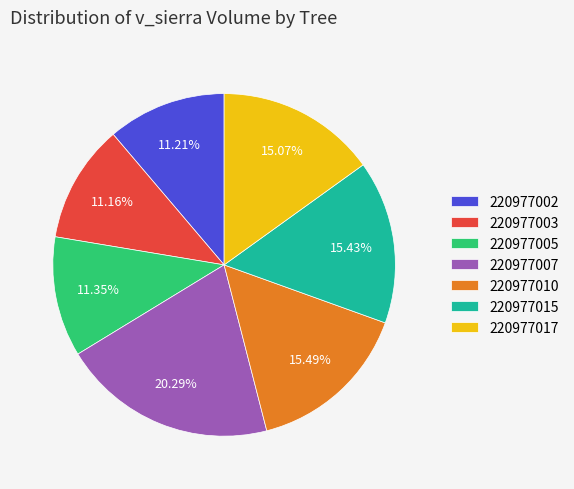

Do 220977003 and 220977002 together represent more than half of the pie?

No